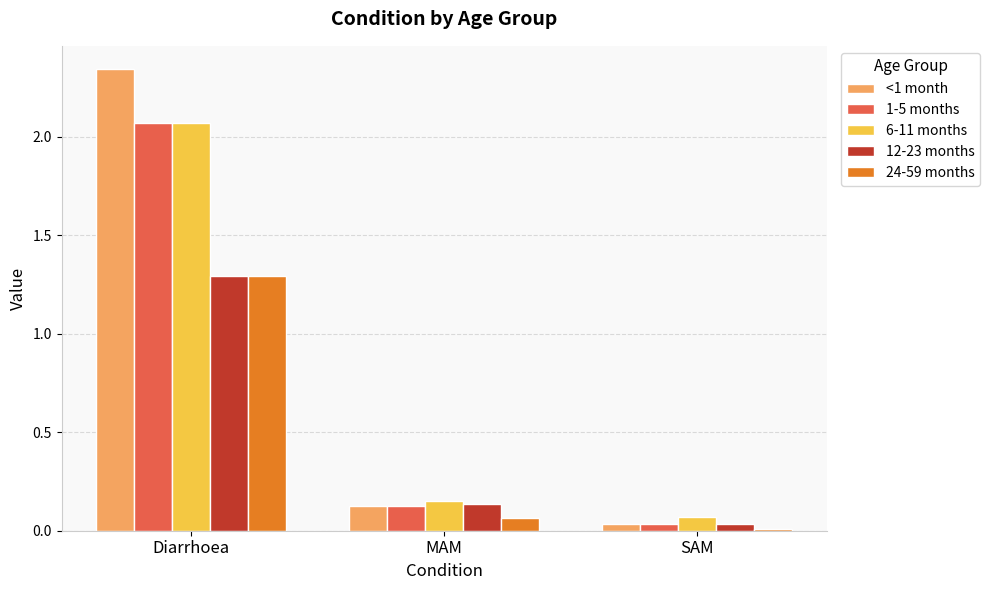

What position from the left is MAM?

2